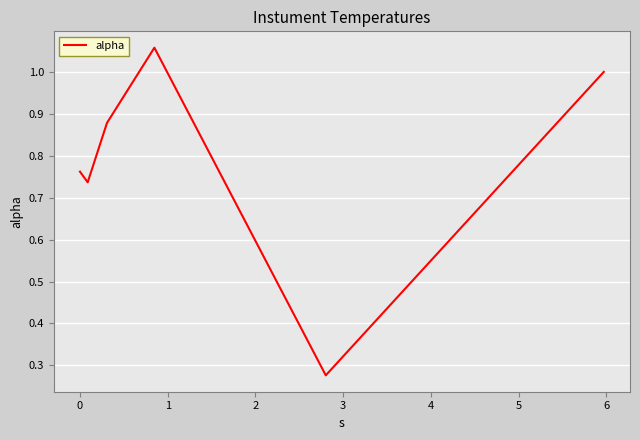

True or false: the data has more than 2 interior local peaks.

False